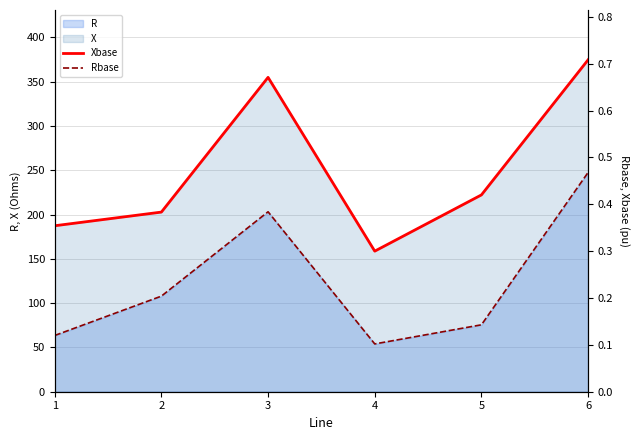

What is the maximum value for Rbase?

0.5